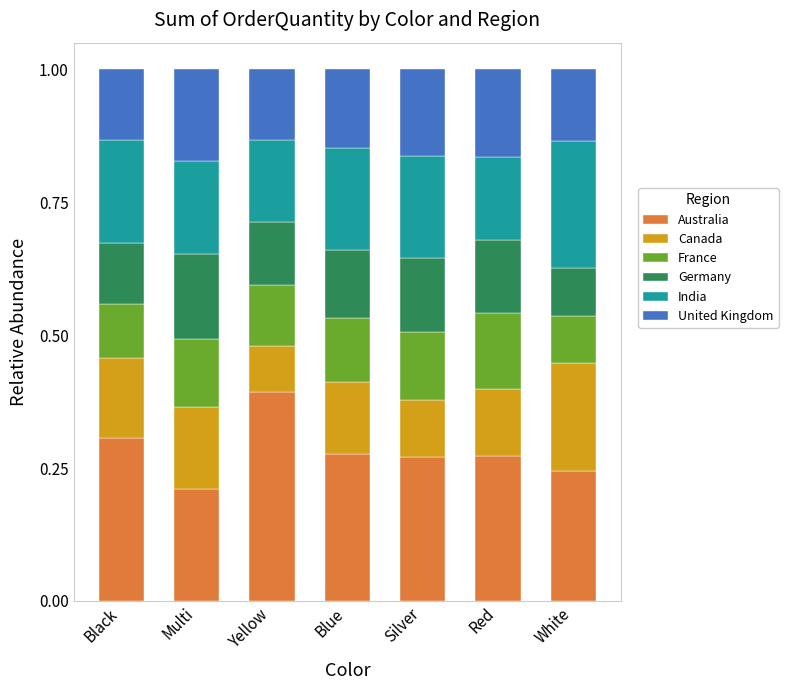

At which label does Australia reach its peak?

Yellow